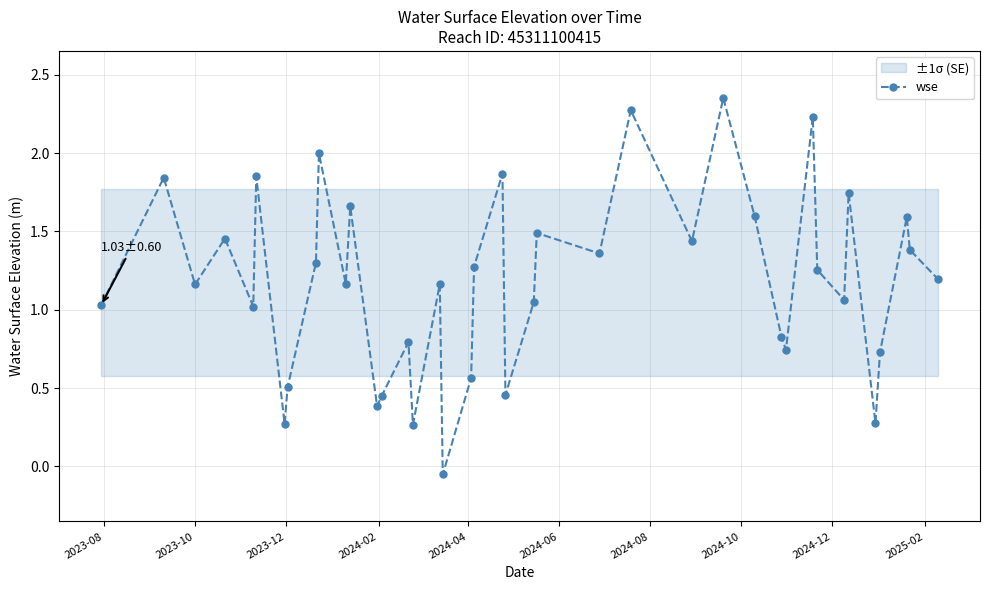

In wse, how many points are lower than both neighbors (excluding endpoints)?

13